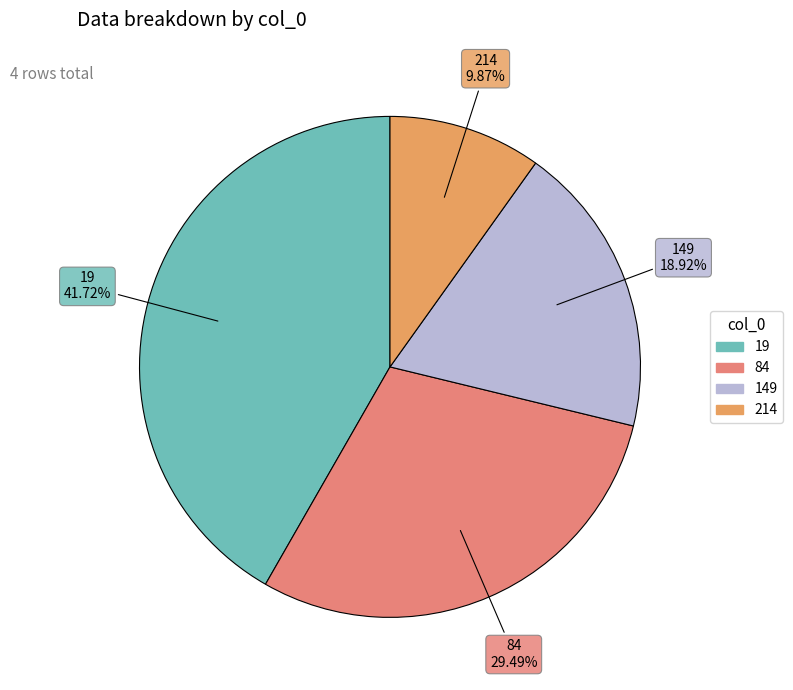

What is the total percentage of 149 and 214?

28.8%